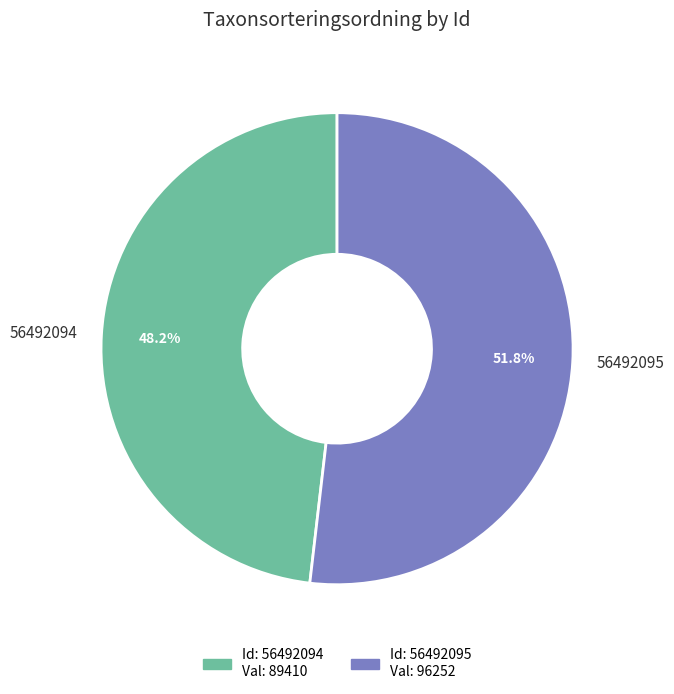

What portion of the pie excludes 56492095?

48.2%